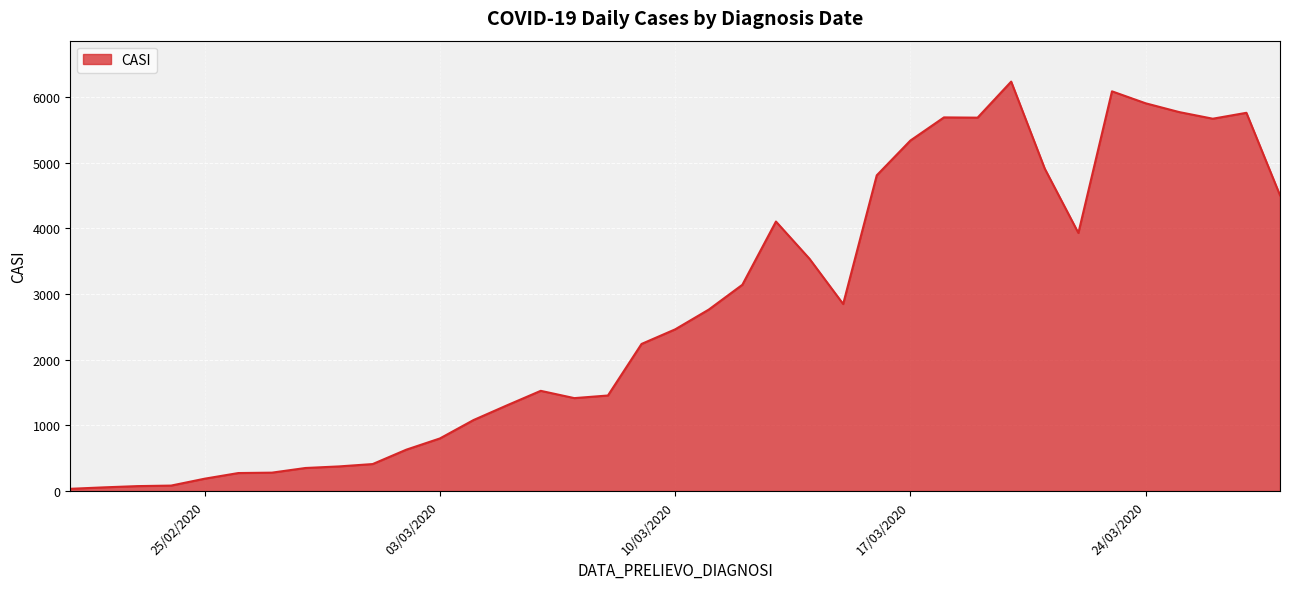

What is the difference between the maximum and minimum values?

6201